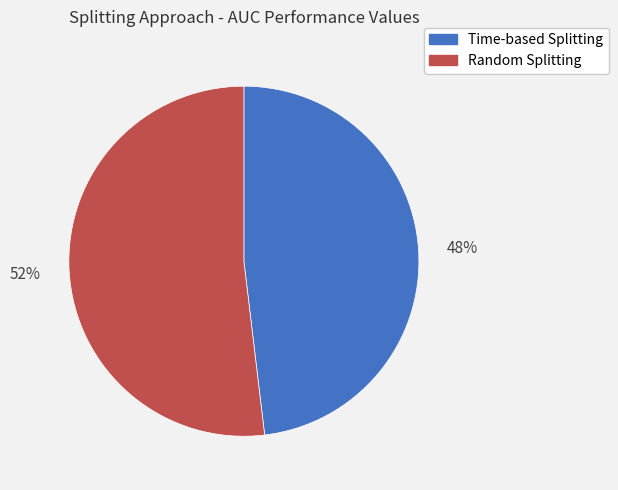

How many slices are in this pie chart?

2